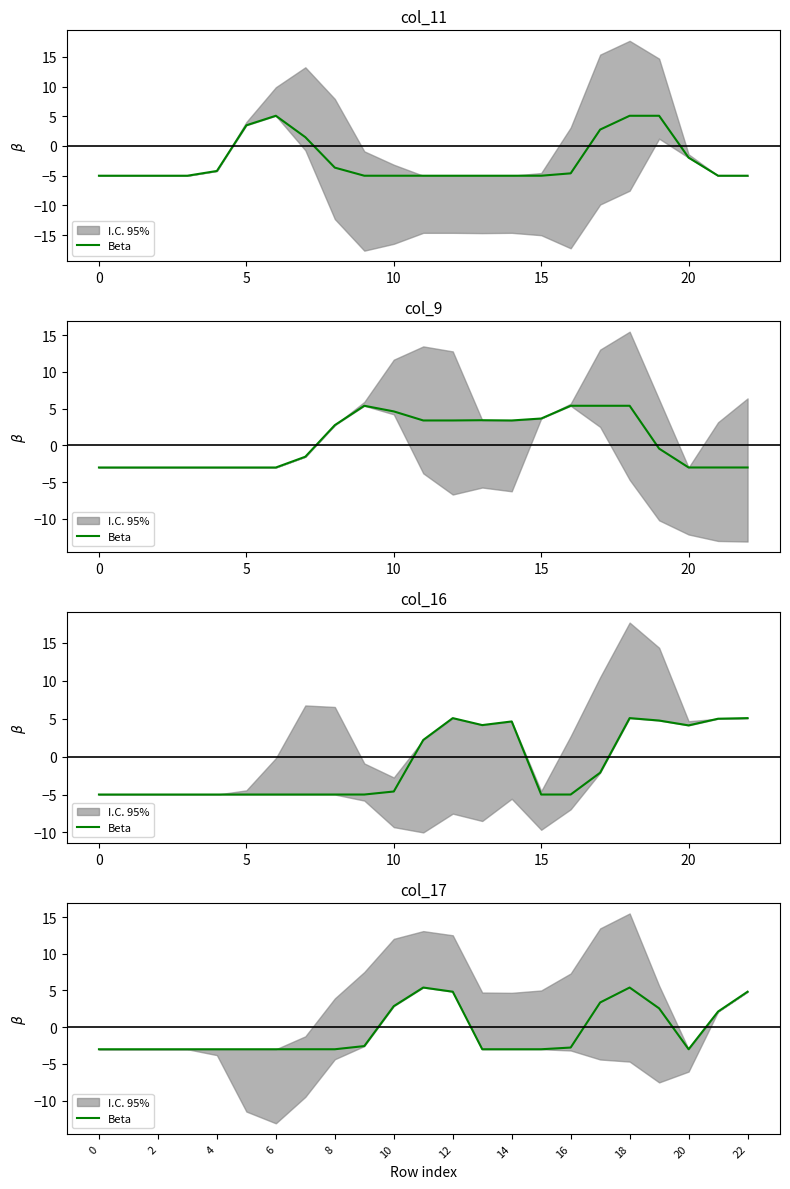

What is the value of the 22nd point from the left?

2.1